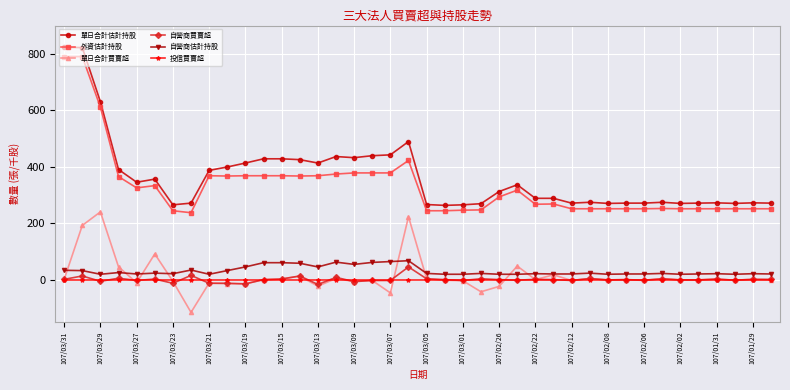

What is the value of the 自營商估計持股 point at the 34th from the left?

22